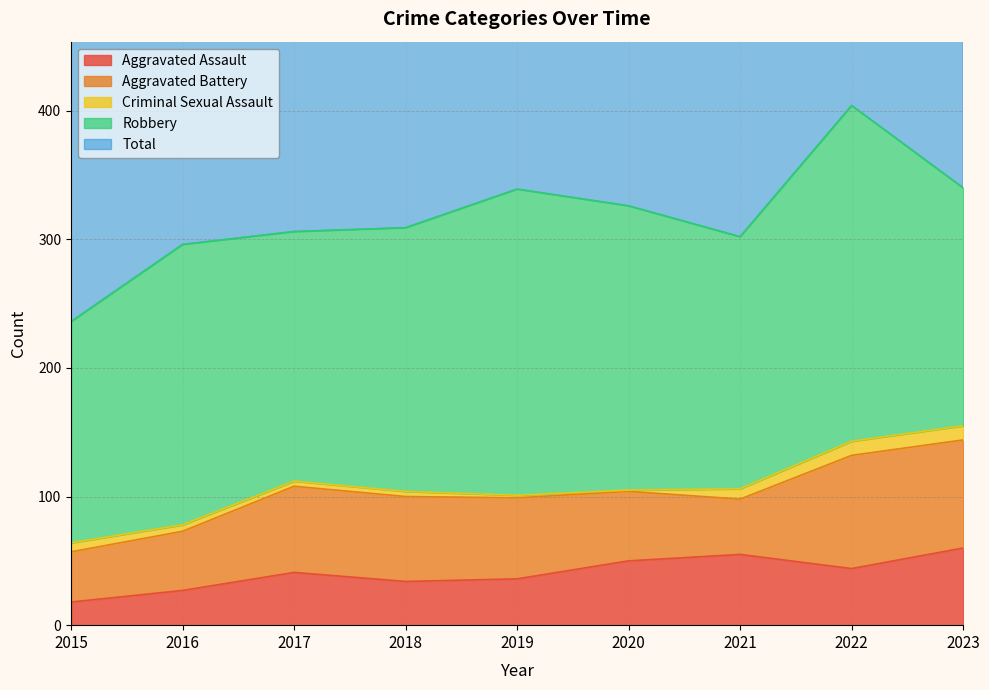

What is the total value across all series at 2017?

612